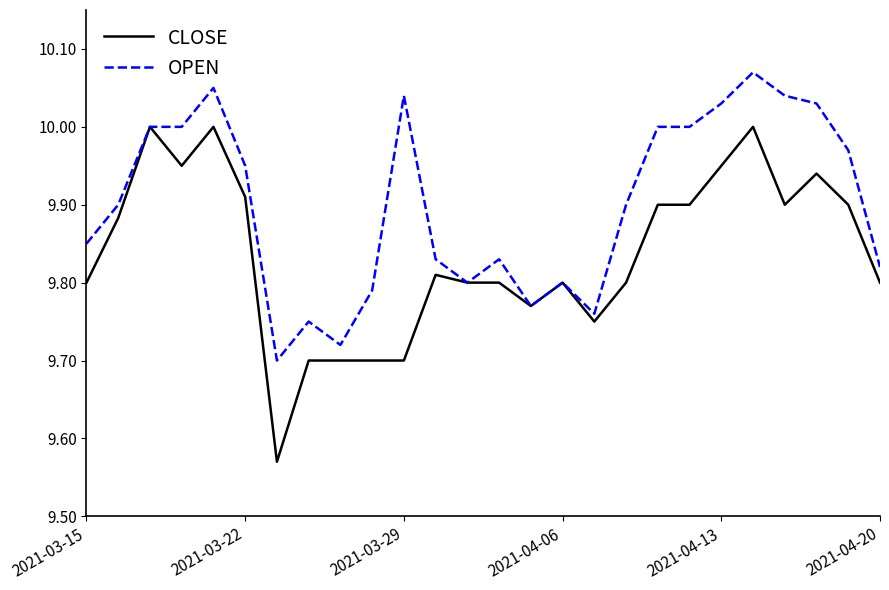

Which series has the largest range (max minus min)?

CLOSE